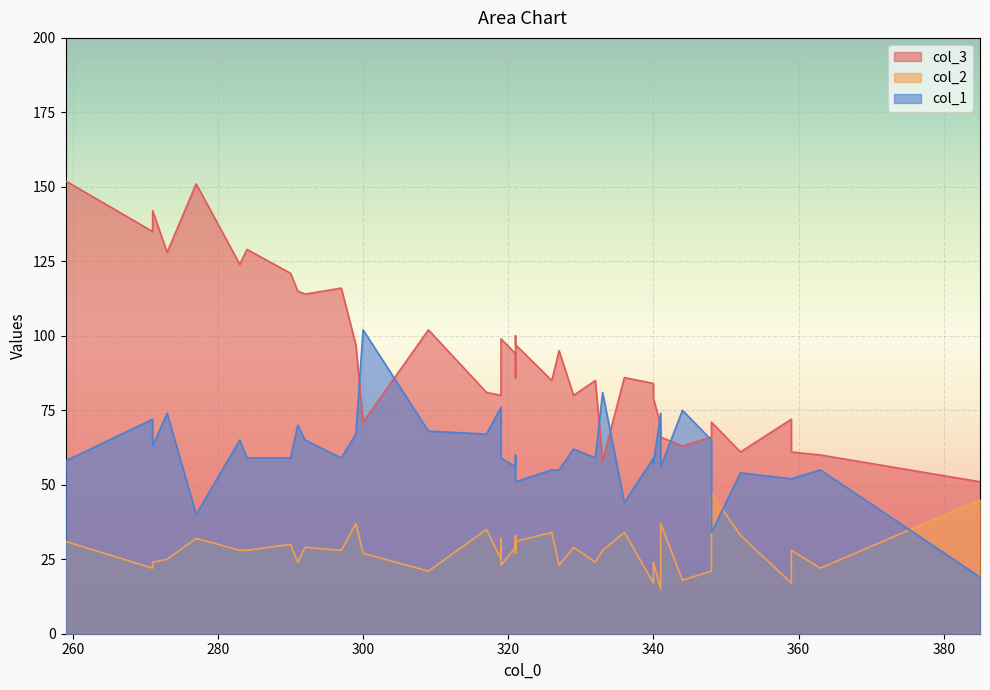

Is it true that col_3 equals 151 at 277?

True